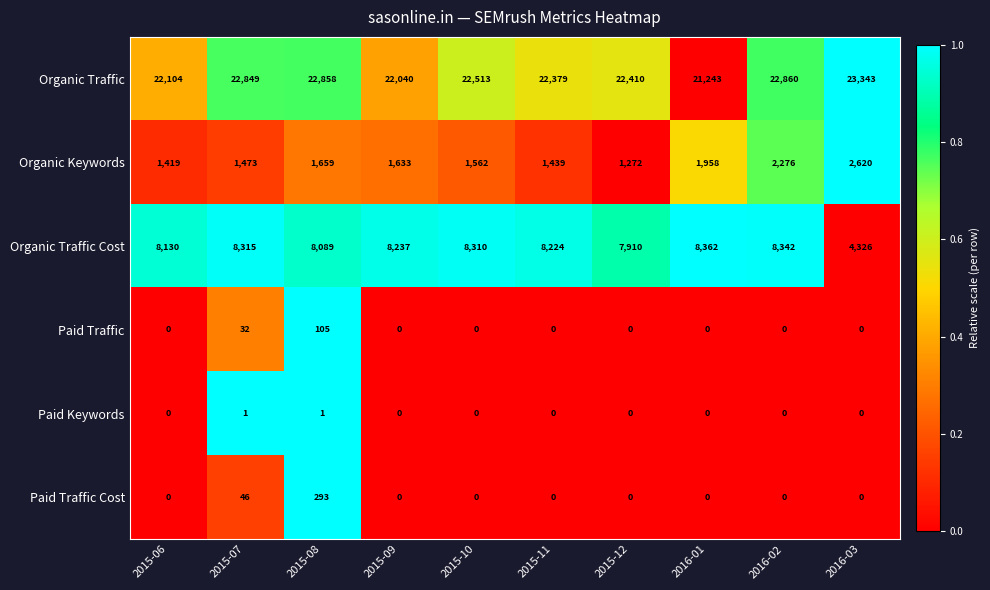

Is it true that Paid Traffic Cost equals 0 at 2015-11?

True